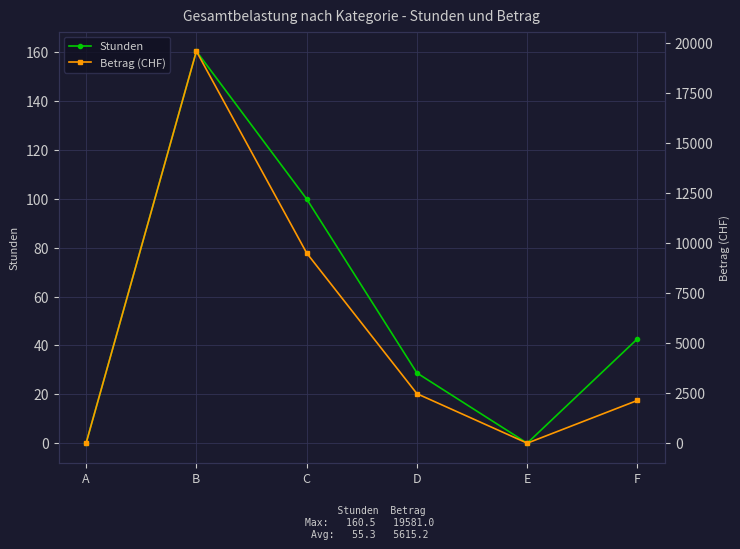

True or false: Stunden and Betrag (CHF) intersect in this chart.

False